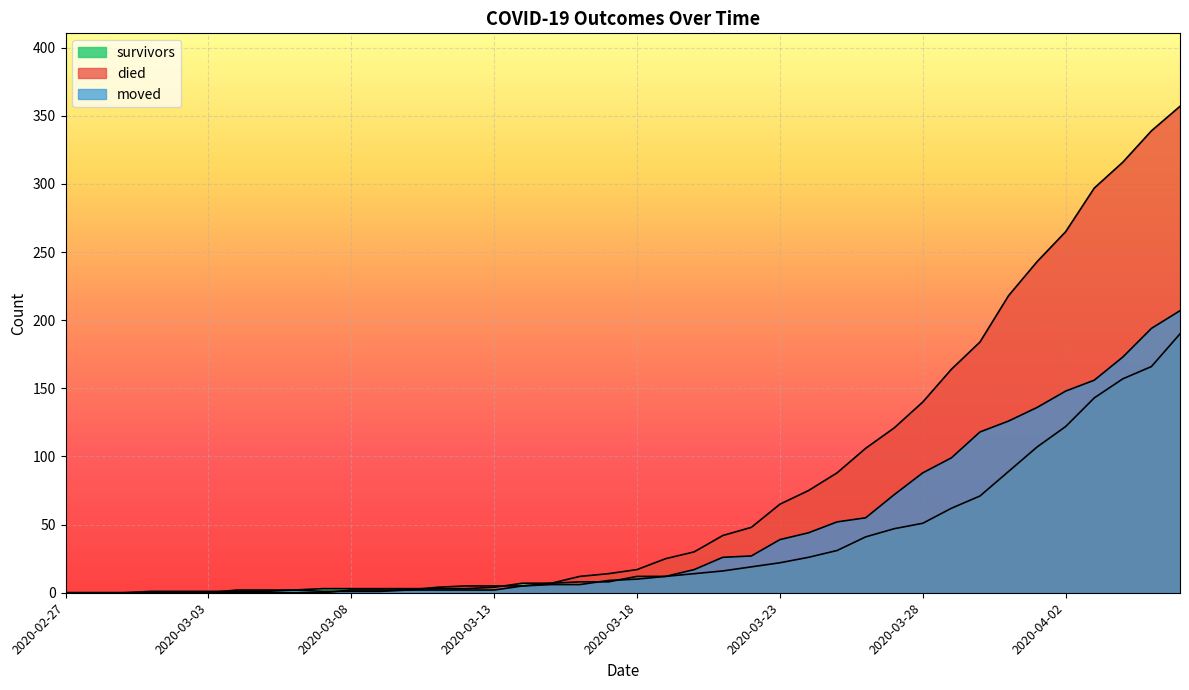

The value of survivors at 2020-02-29 is 91. True or false?

False